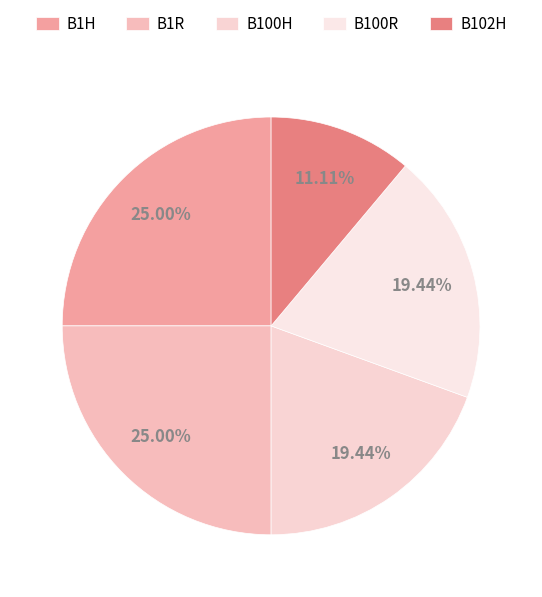

How many segments does this pie chart have?

5